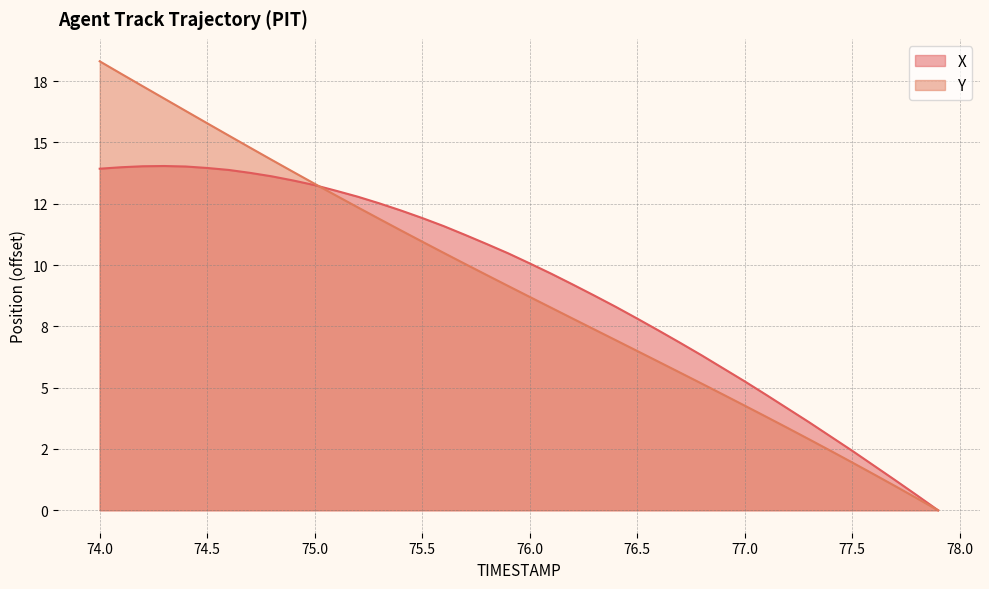

Which series ends up on top after the final intersection of Y and X?

X